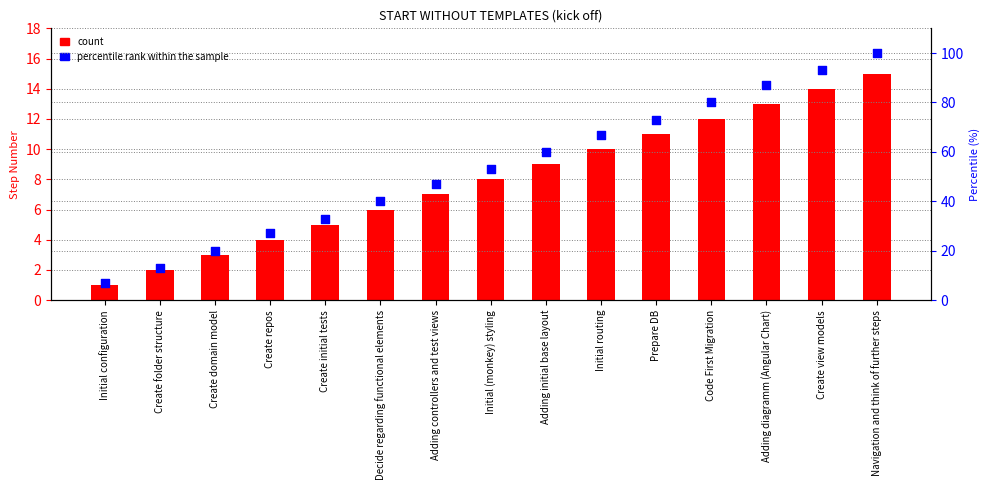

At which category is the sum across all series the highest?

Navigation and think of further steps